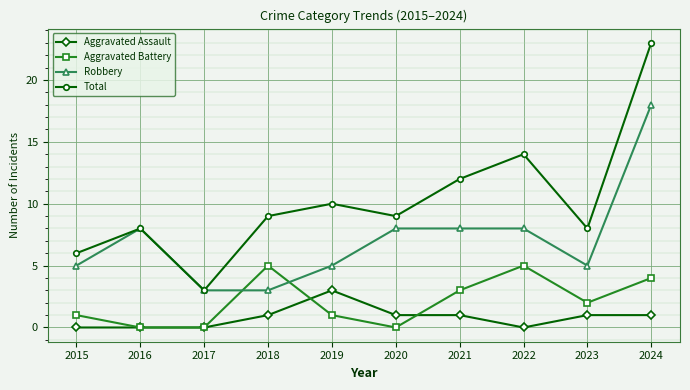

At how many categories does at least one series exceed 15?

1